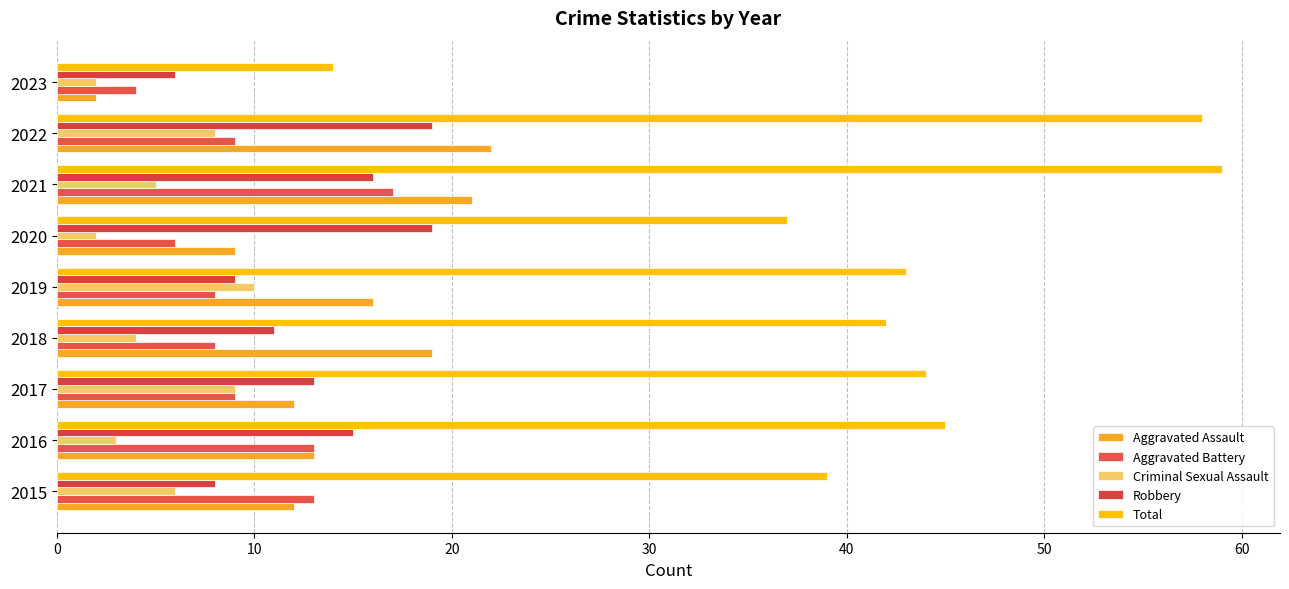

What is the difference between the maximum and second lowest values in the Total series?

22